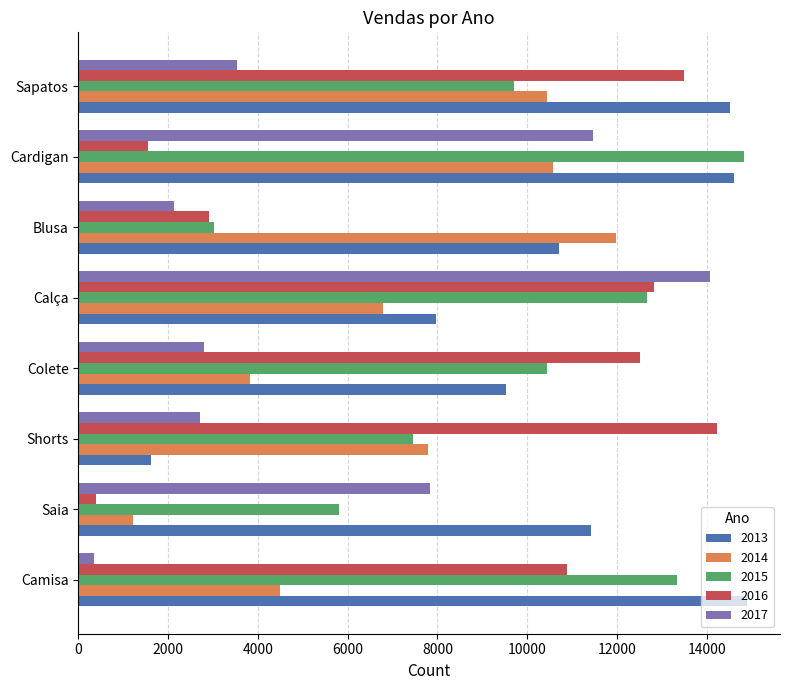

At how many categories does at least one series exceed 5615?

8